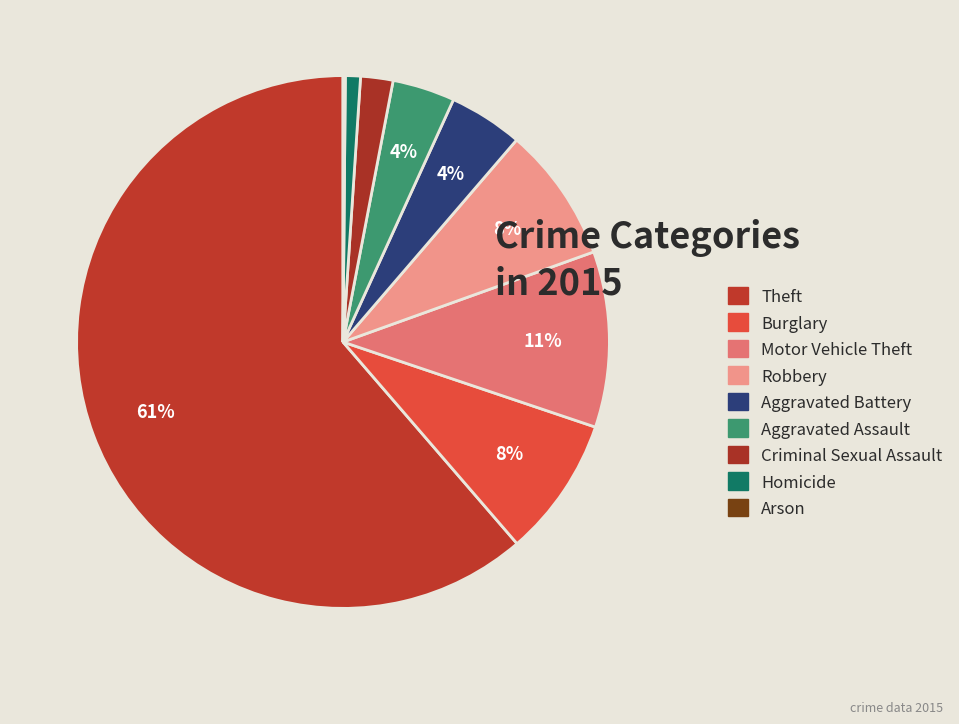

To the nearest percent, what percentage of the pie is Aggravated Assault?

4%